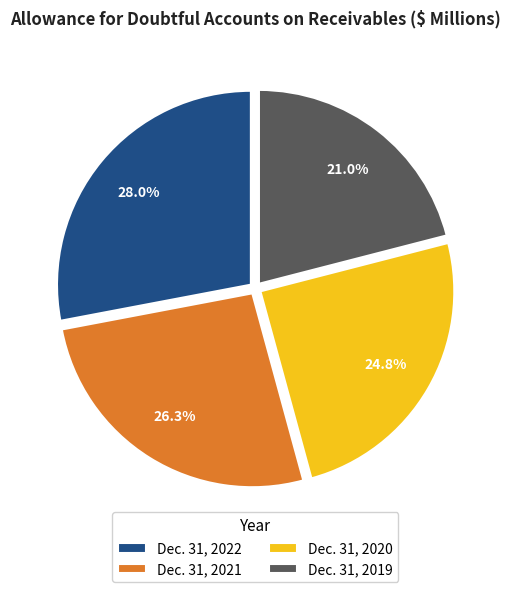

What is the largest slice in the pie chart?

Dec. 31, 2022